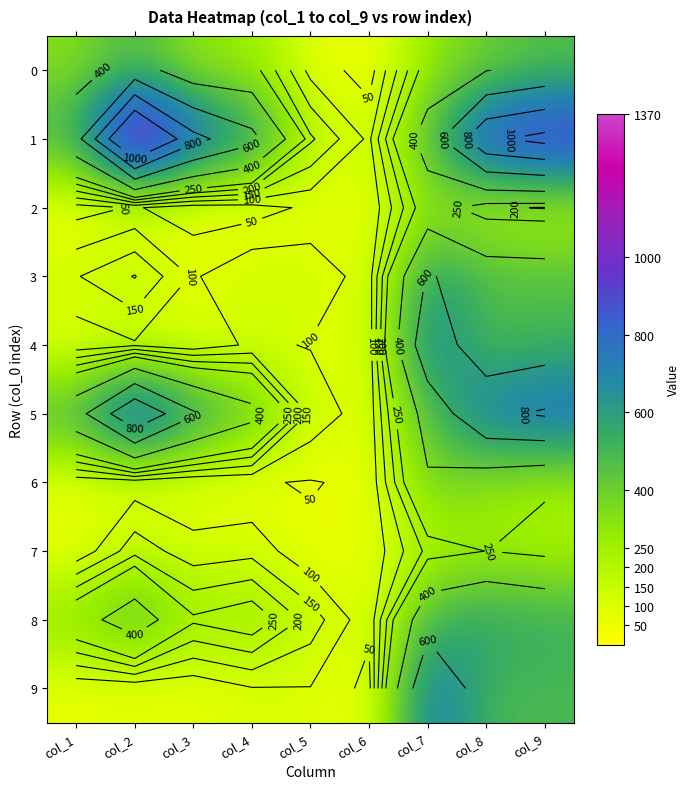

At how many categories does at least one series exceed 1161?

1